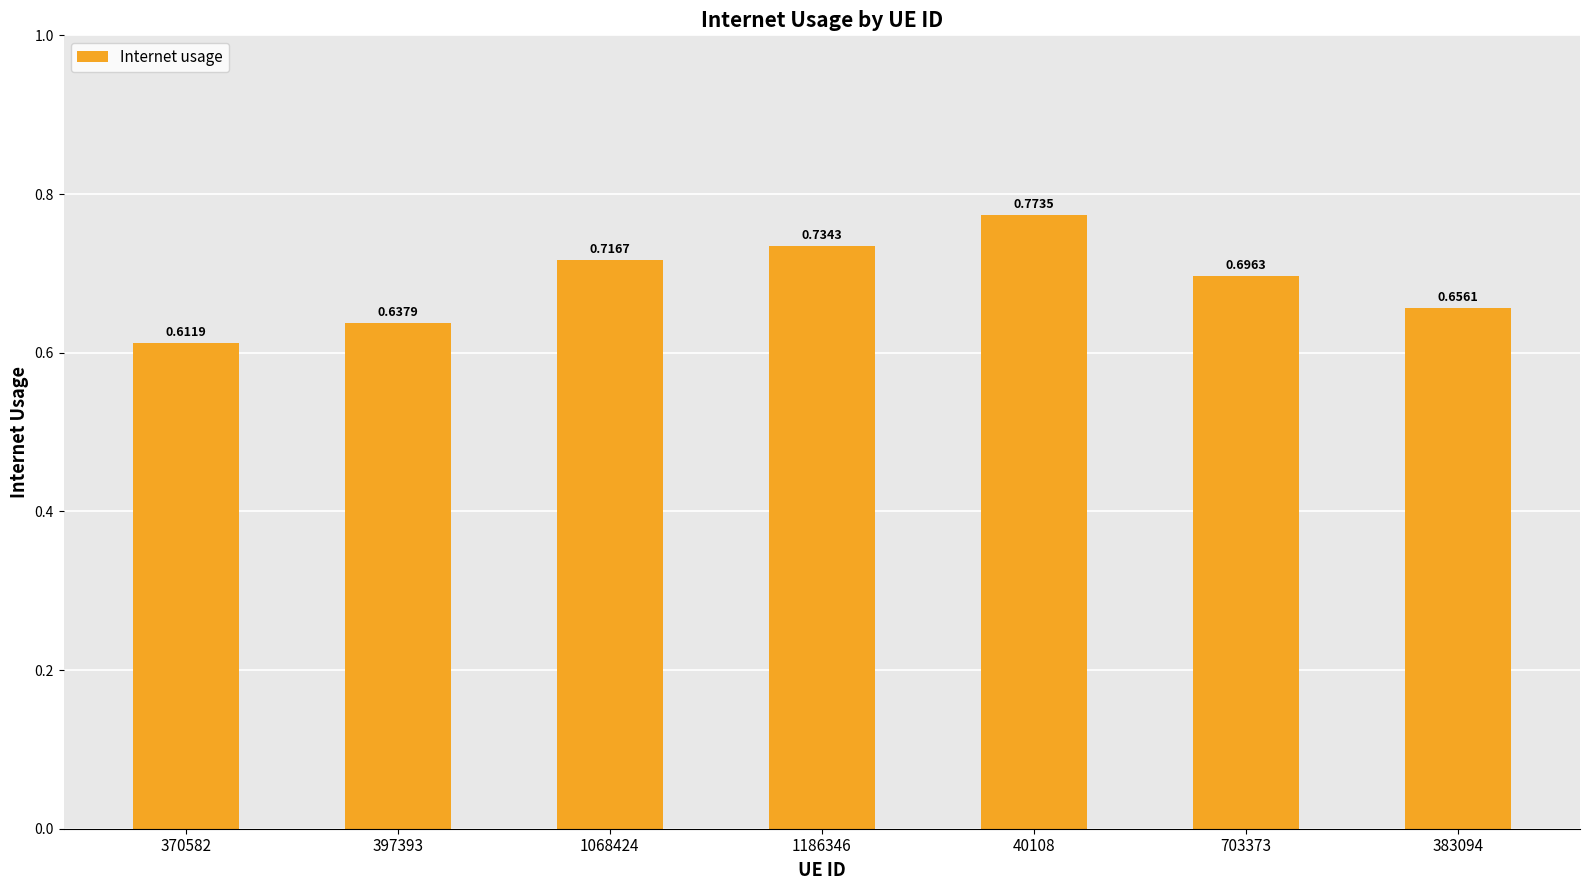

Rank the categories by value from lowest to highest.

370582, 397393, 383094, 703373, 1068424, 1186346, 40108